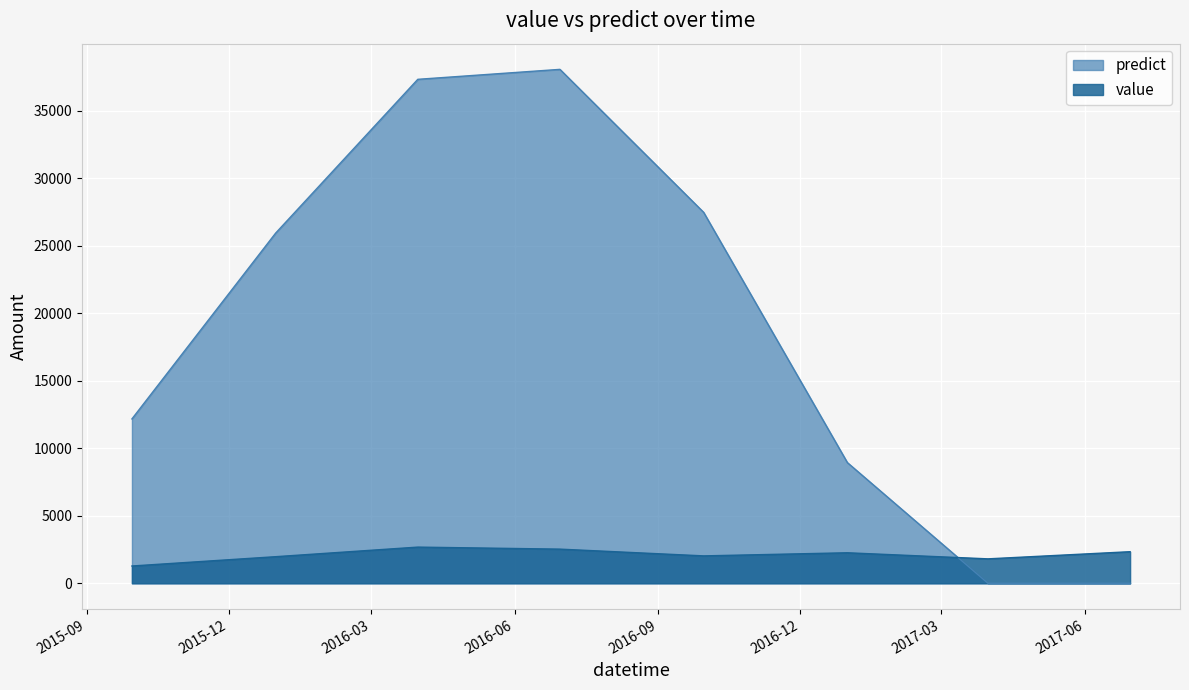

Where is the first local maximum for predict?

2016-06-30